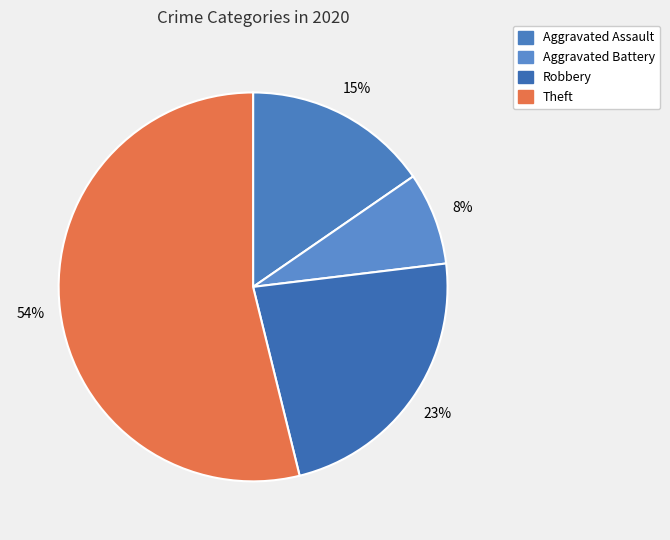

To the nearest percent, what portion does Aggravated Battery represent?

8%